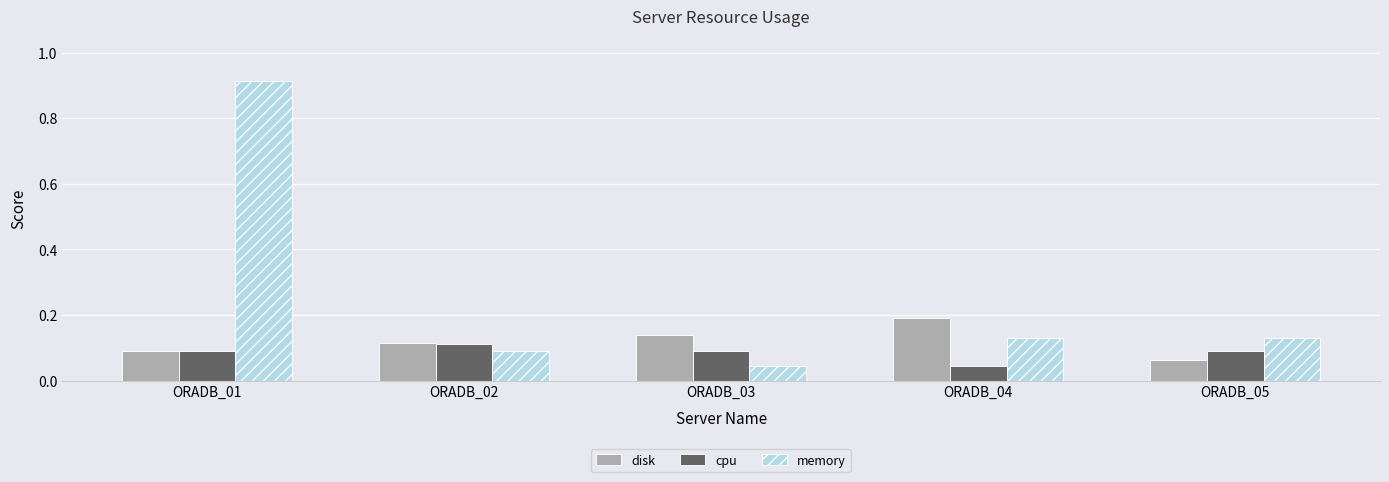

List the labels in order of disk value, largest first.

ORADB_04, ORADB_03, ORADB_02, ORADB_01, ORADB_05